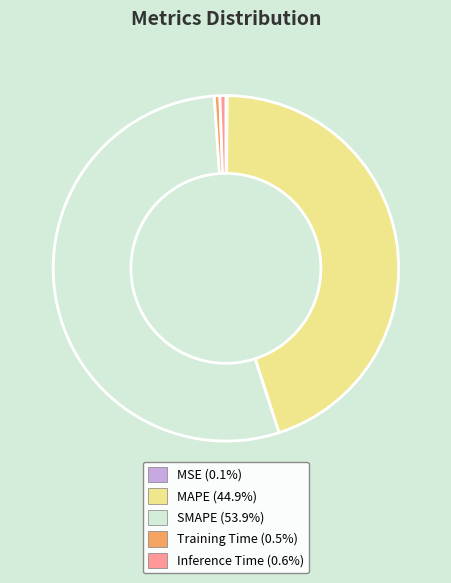

Which has a higher value, MAPE or Inference Time?

MAPE